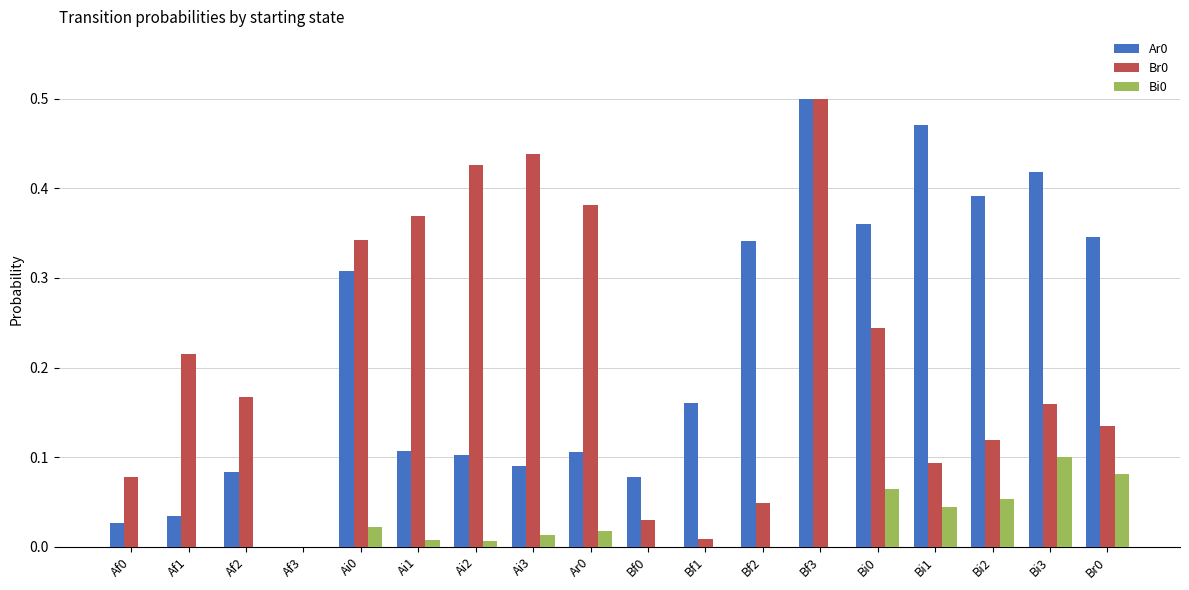

At which label is Ar0 closest to 0?

Af3